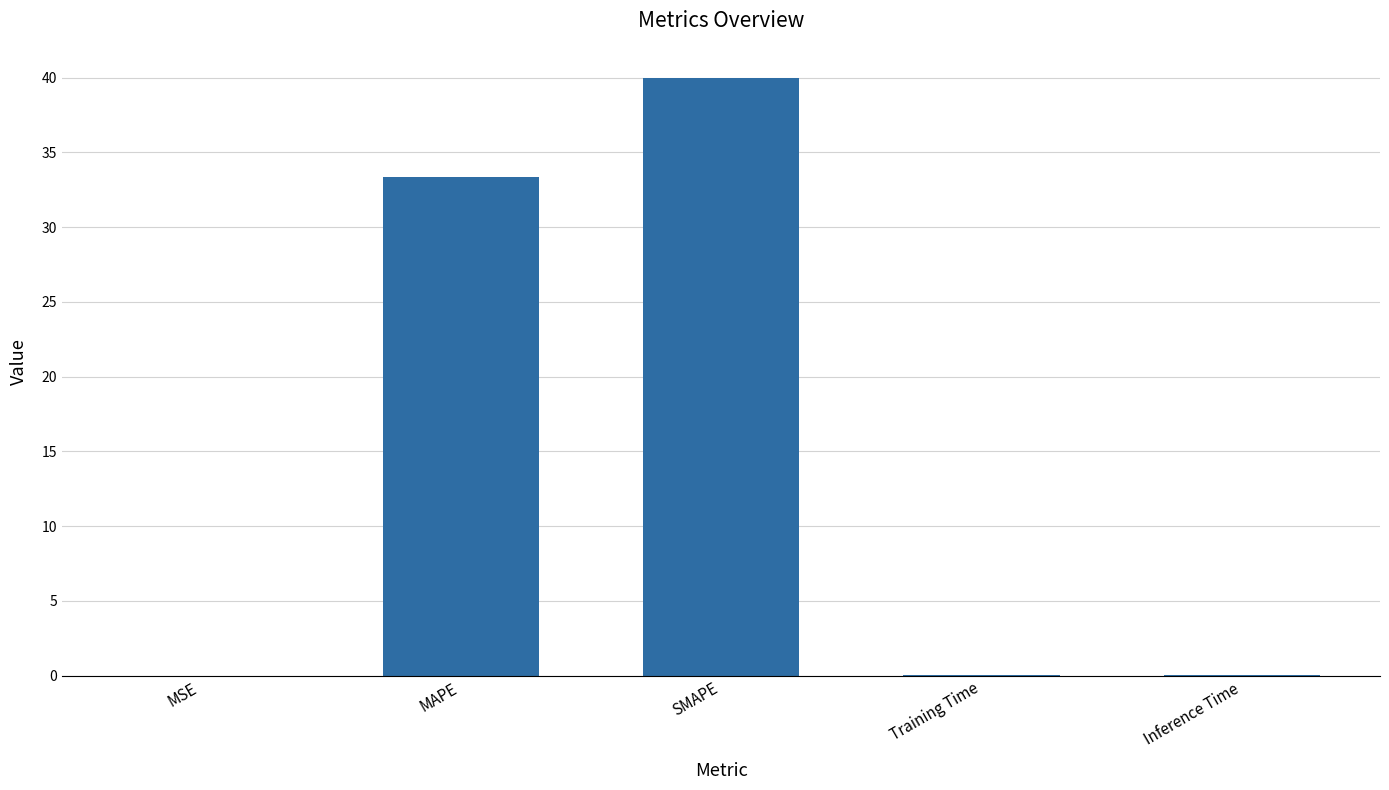

Are the bars horizontal?

No